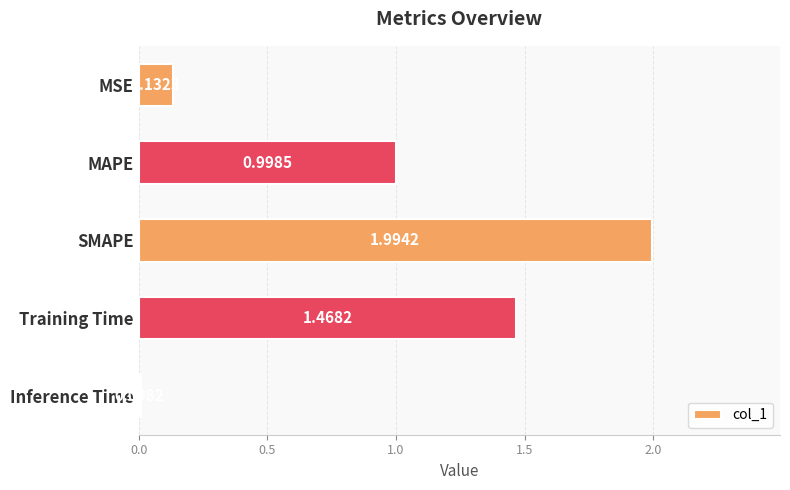

How many categories are shown in the chart?

5